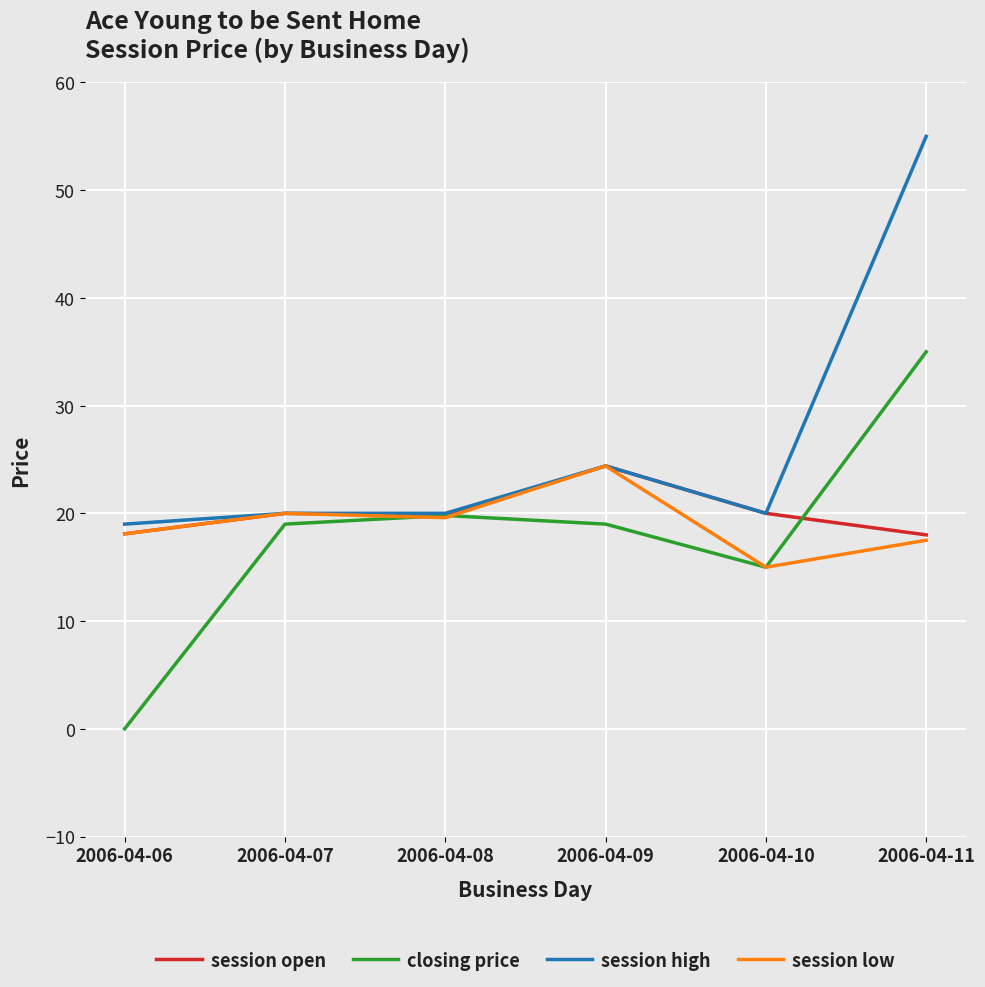

What is the spread (max minus min) of values at 2006-04-09?

5.4